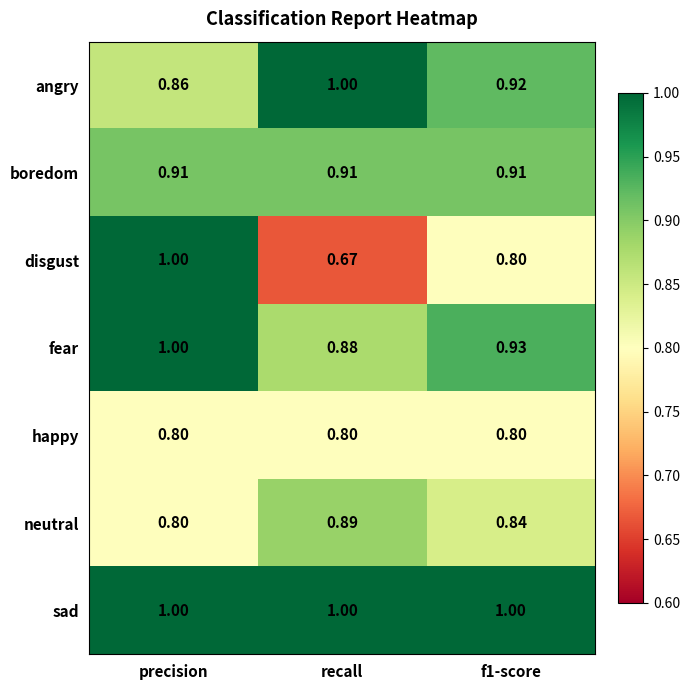

Which series changed the most between precision and recall?

disgust